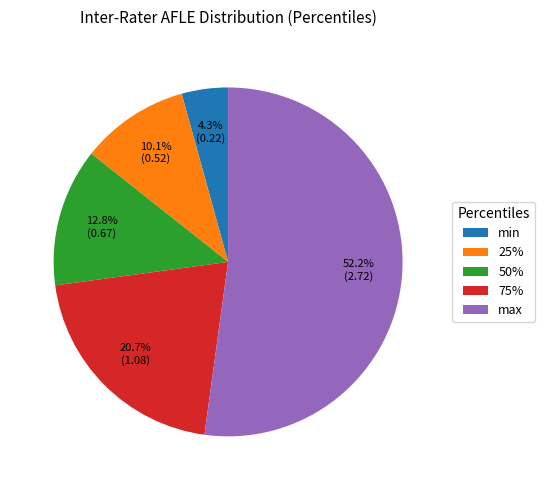

Which category accounts for the majority?

max